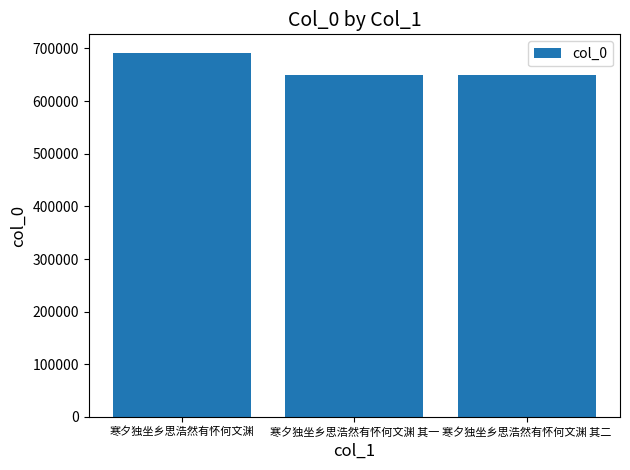

What is the smallest value displayed?

648991